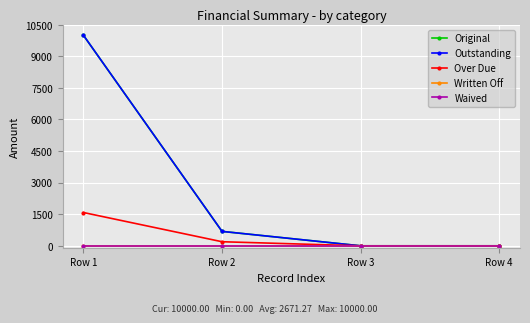

Is this an area chart (filled region under the line)?

No